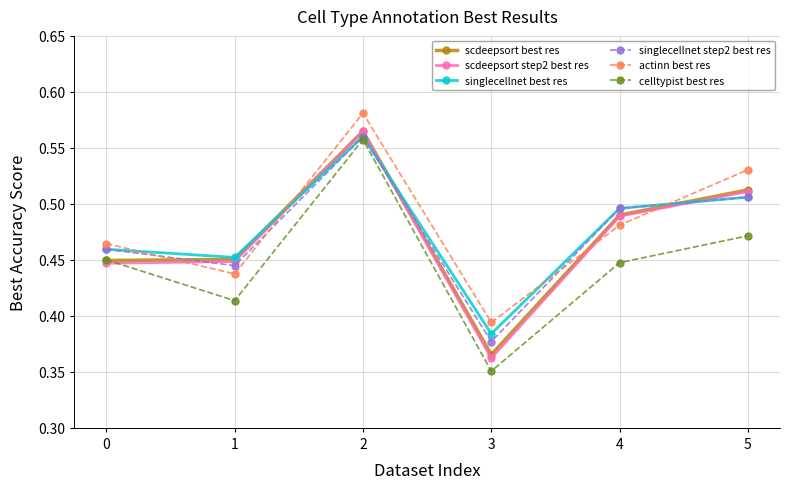

What is the total value across all series at 0?

2.7